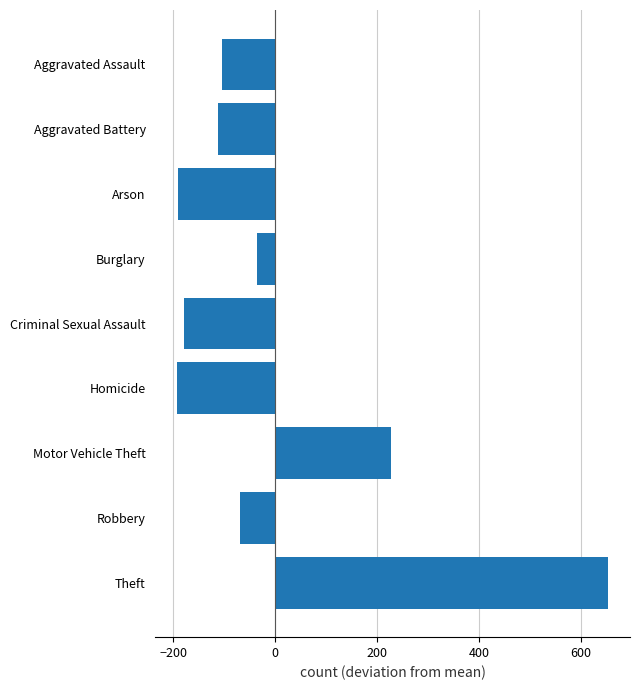

Which has a higher value, Arson or Theft?

Theft